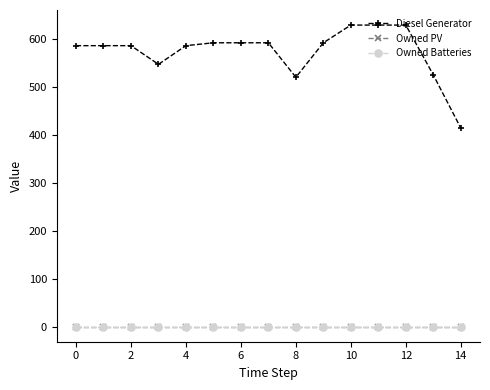

True or false: Owned Batteries and Diesel Generator cross at least once.

False